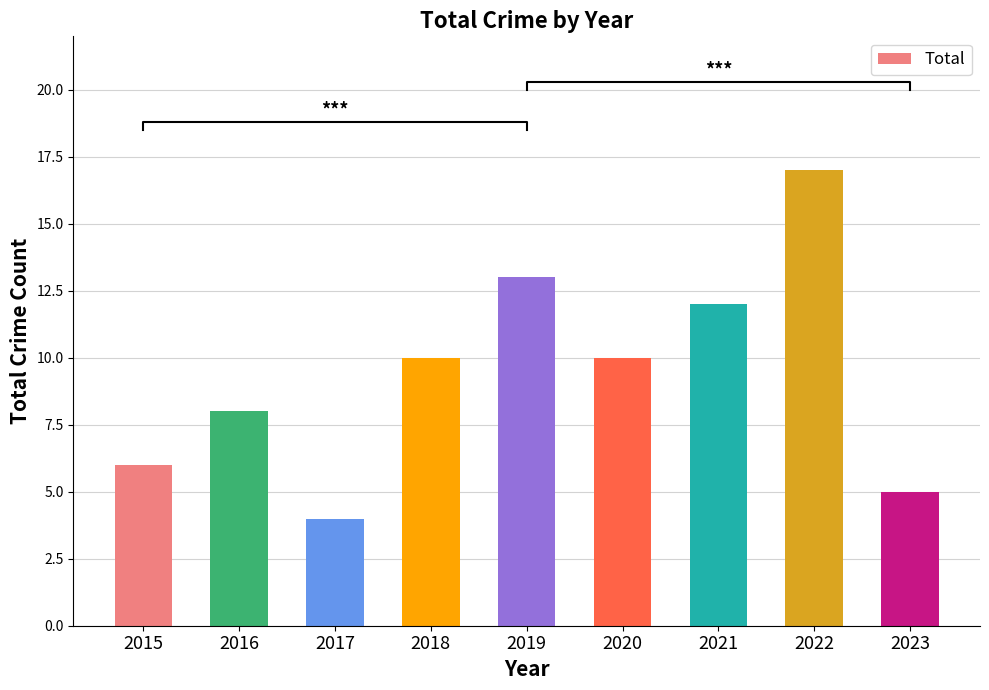

What is the greatest value displayed?

17